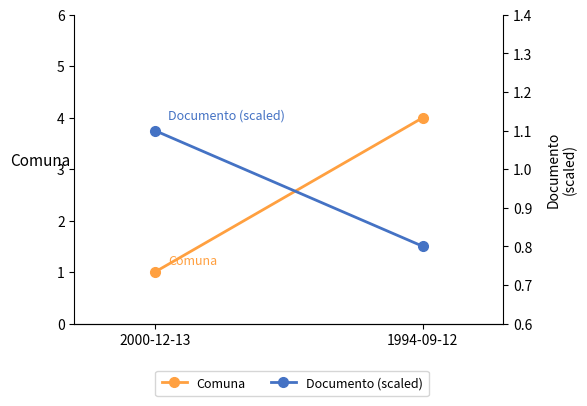

Between 1994-09-12 and 2000-12-13, which is larger?

1994-09-12